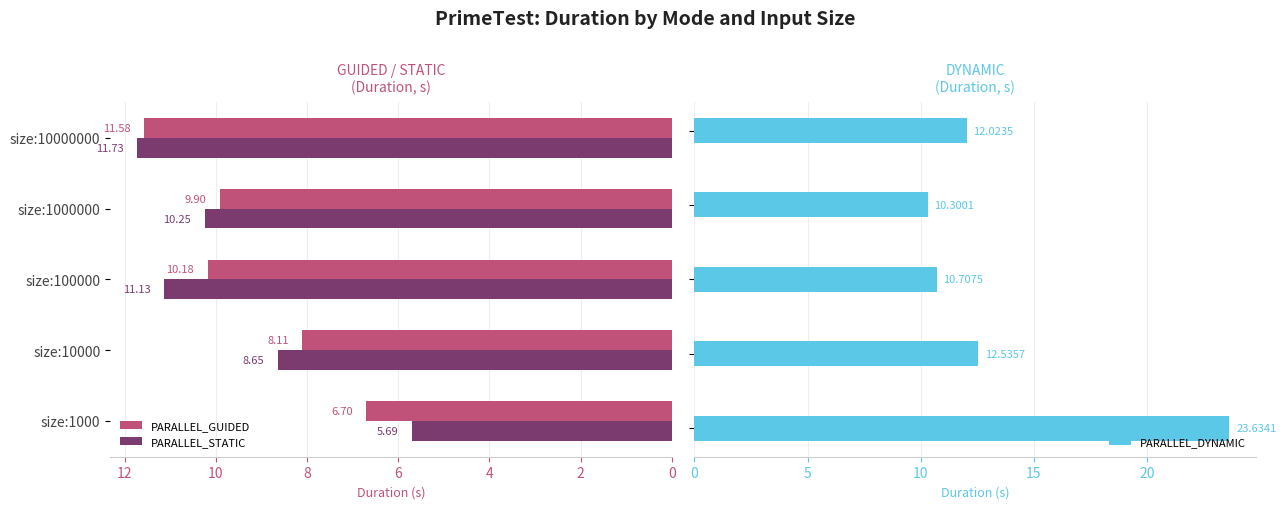

List the series in order of their peak value, lowest first.

PARALLEL_GUIDED, PARALLEL_STATIC, PARALLEL_DYNAMIC